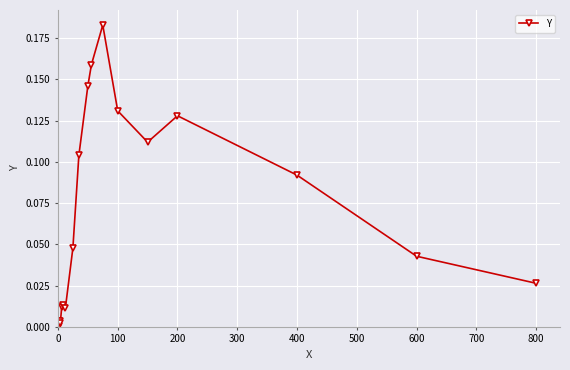

Is this an area chart (filled region under the line)?

No